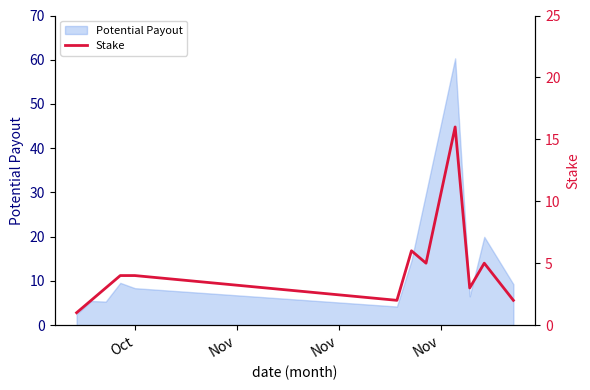

What is the lowest value of the Potential Payout series?

2.5